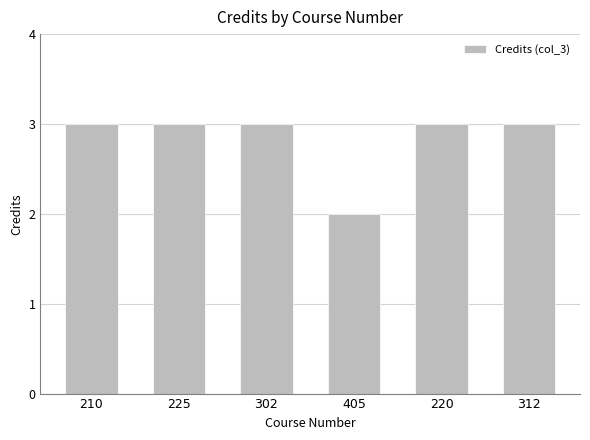

Between 220 and 405, which is larger?

220